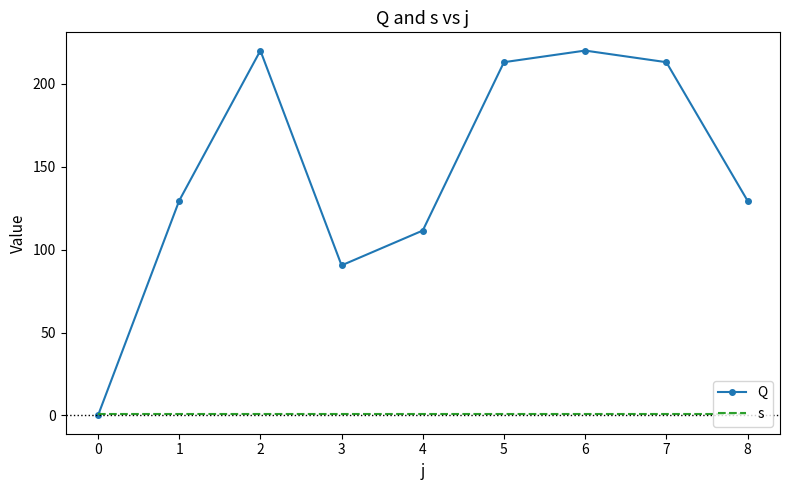

Which series has the widest spread of values?

Q